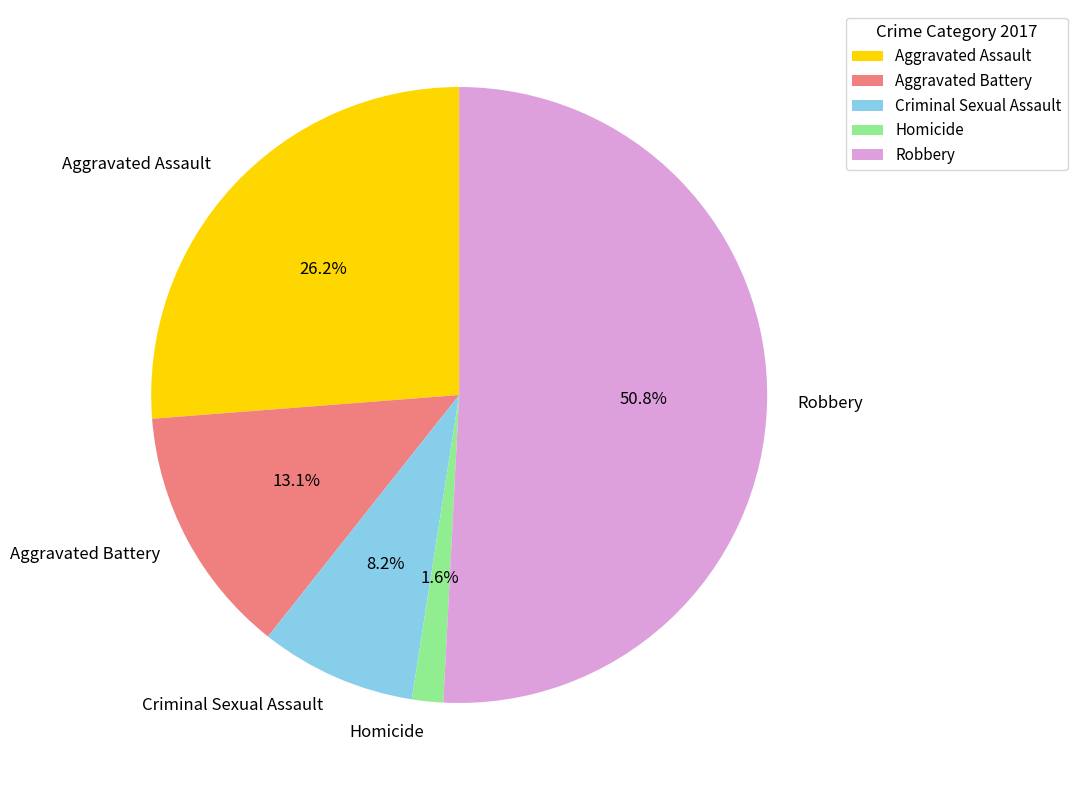

To the nearest percent, what percentage of the pie is Aggravated Battery?

13%